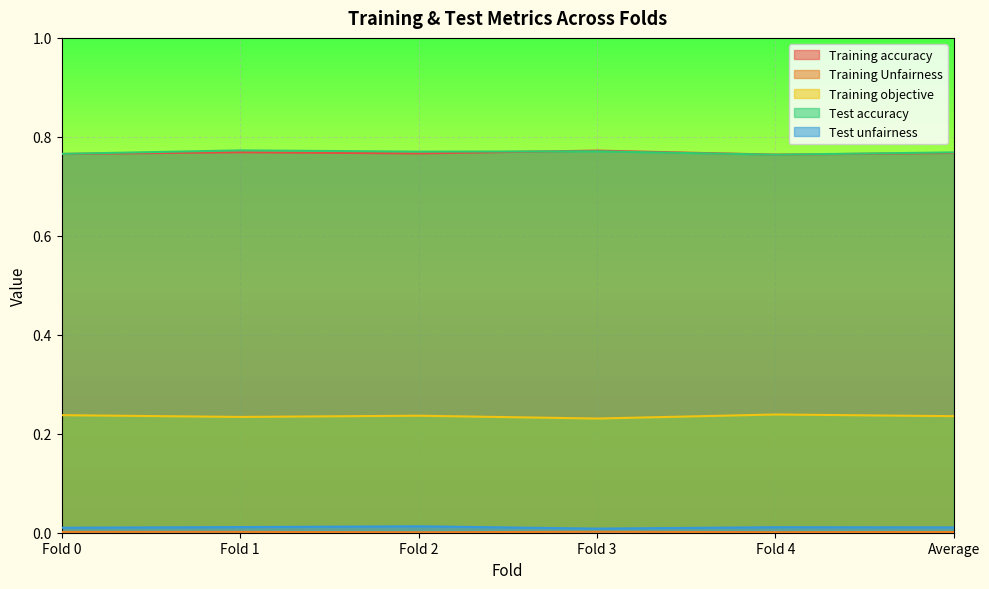

Where is the first local minimum for Test unfairness?

Fold 3